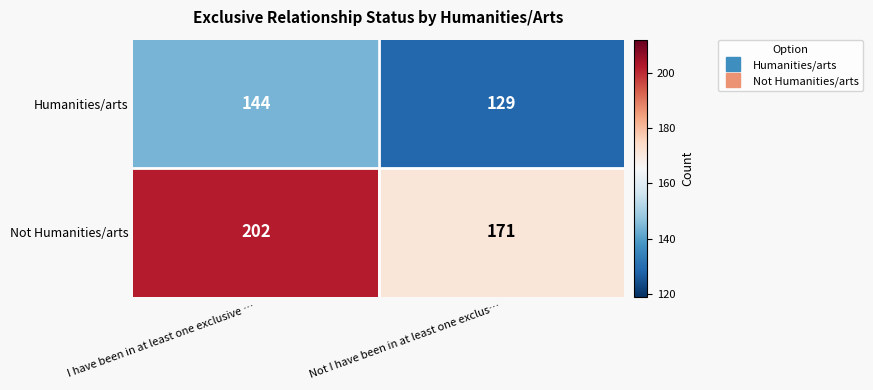

Which category has the lowest value across all series?

Not I have been in at least one exclus…